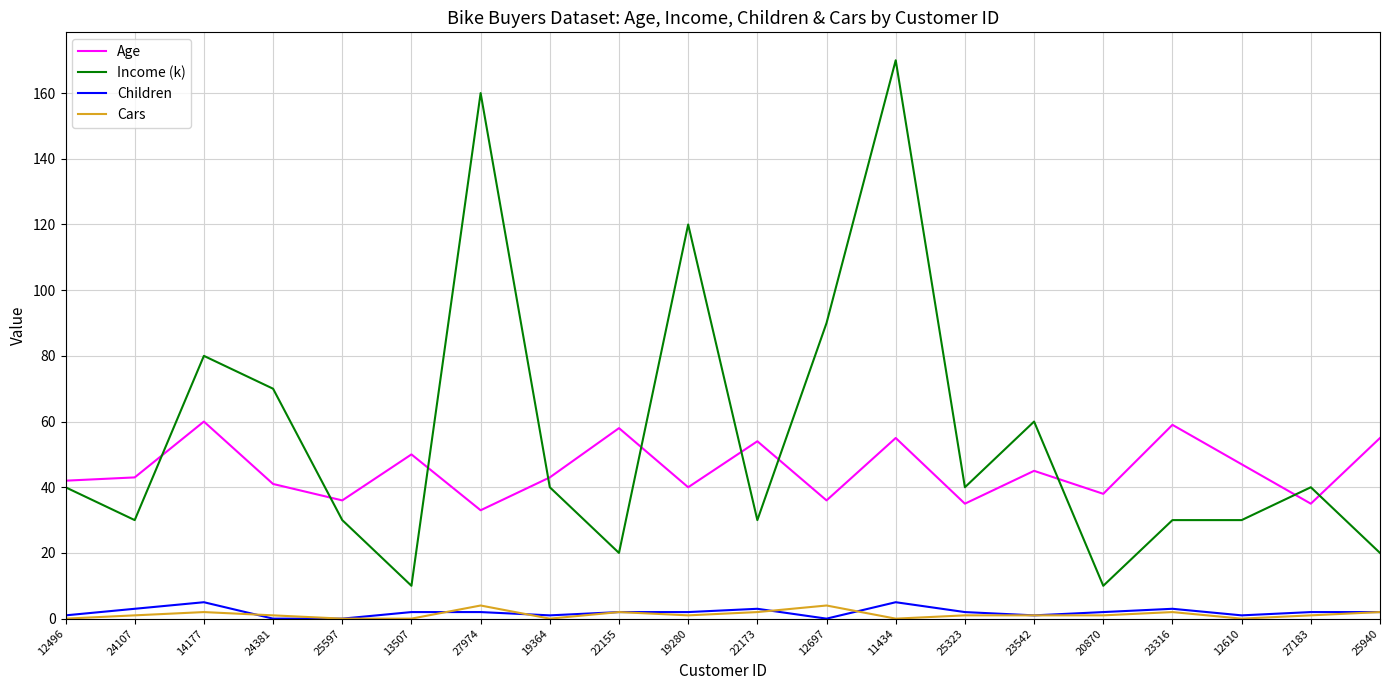

Reading left to right, list all the values displayed in this chart.

Age: 12496=42	24107=43	14177=60	24381=41	25597=36	13507=50	27974=33	19364=43	22155=58	19280=40	22173=54	12697=36	11434=55	25323=35	23542=45	20870=38	23316=59	12610=47	27183=35	25940=55
Income (k): 12496=40	24107=30	14177=80	24381=70	25597=30	13507=10	27974=160	19364=40	22155=20	19280=120	22173=30	12697=90	11434=170	25323=40	23542=60	20870=10	23316=30	12610=30	27183=40	25940=20
Children: 12496=1	24107=3	14177=5	24381=0	25597=0	13507=2	27974=2	19364=1	22155=2	19280=2	22173=3	12697=0	11434=5	25323=2	23542=1	20870=2	23316=3	12610=1	27183=2	25940=2
Cars: 12496=0	24107=1	14177=2	24381=1	25597=0	13507=0	27974=4	19364=0	22155=2	19280=1	22173=2	12697=4	11434=0	25323=1	23542=1	20870=1	23316=2	12610=0	27183=1	25940=2